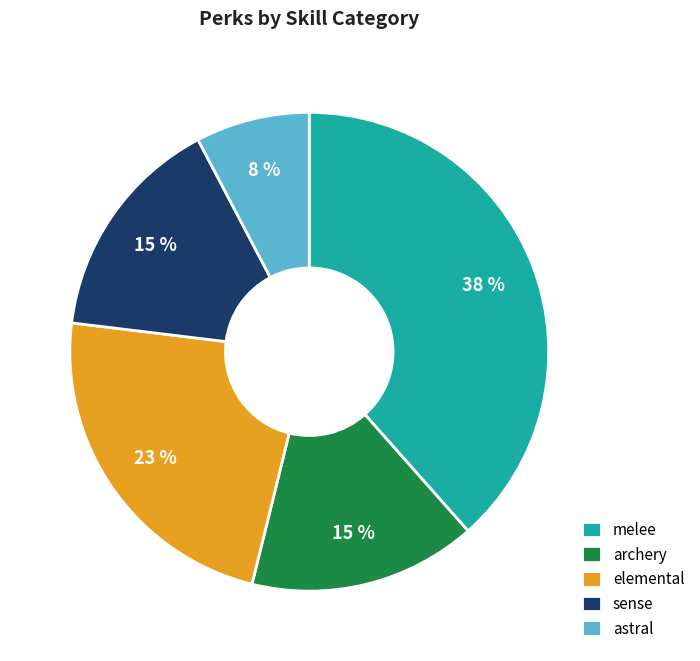

To the nearest percent, what is the combined percentage of sense and astral?

23%